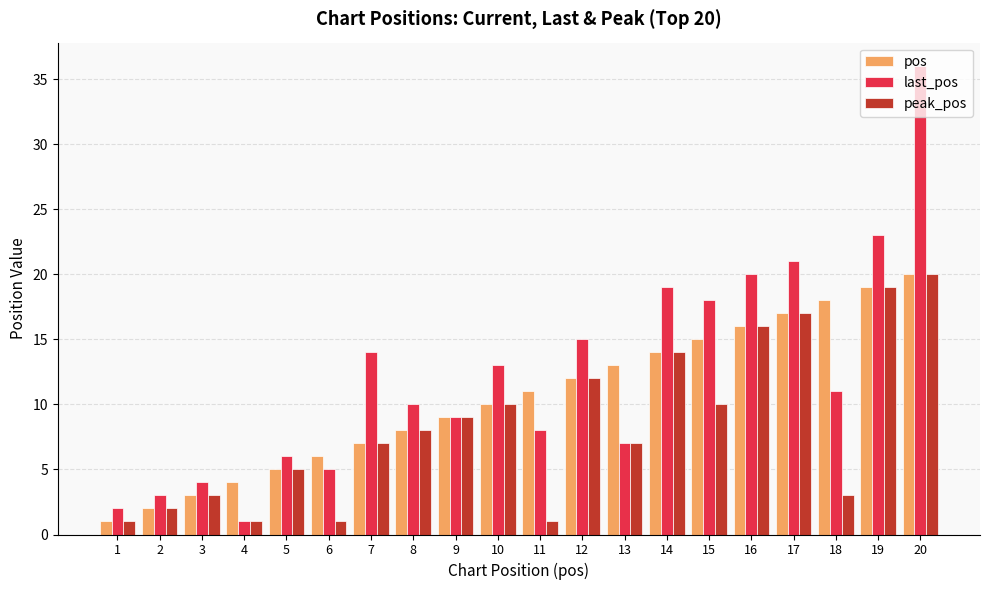

The value of pos at 5 is 5. True or false?

True